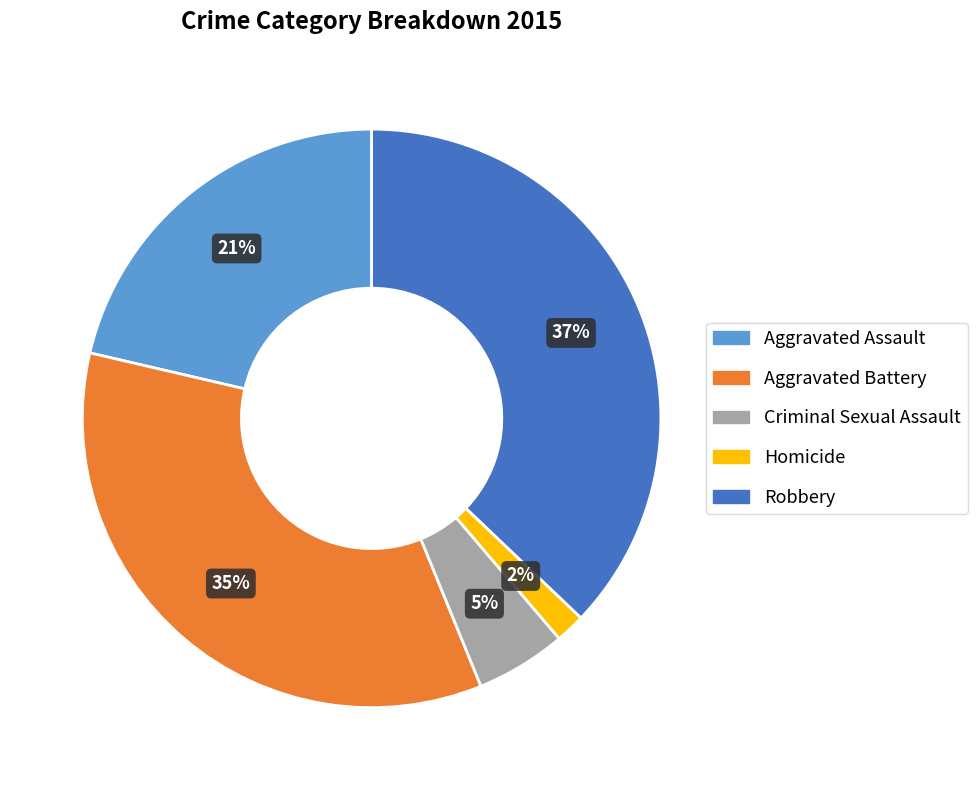

Count the number of slices in the pie.

5